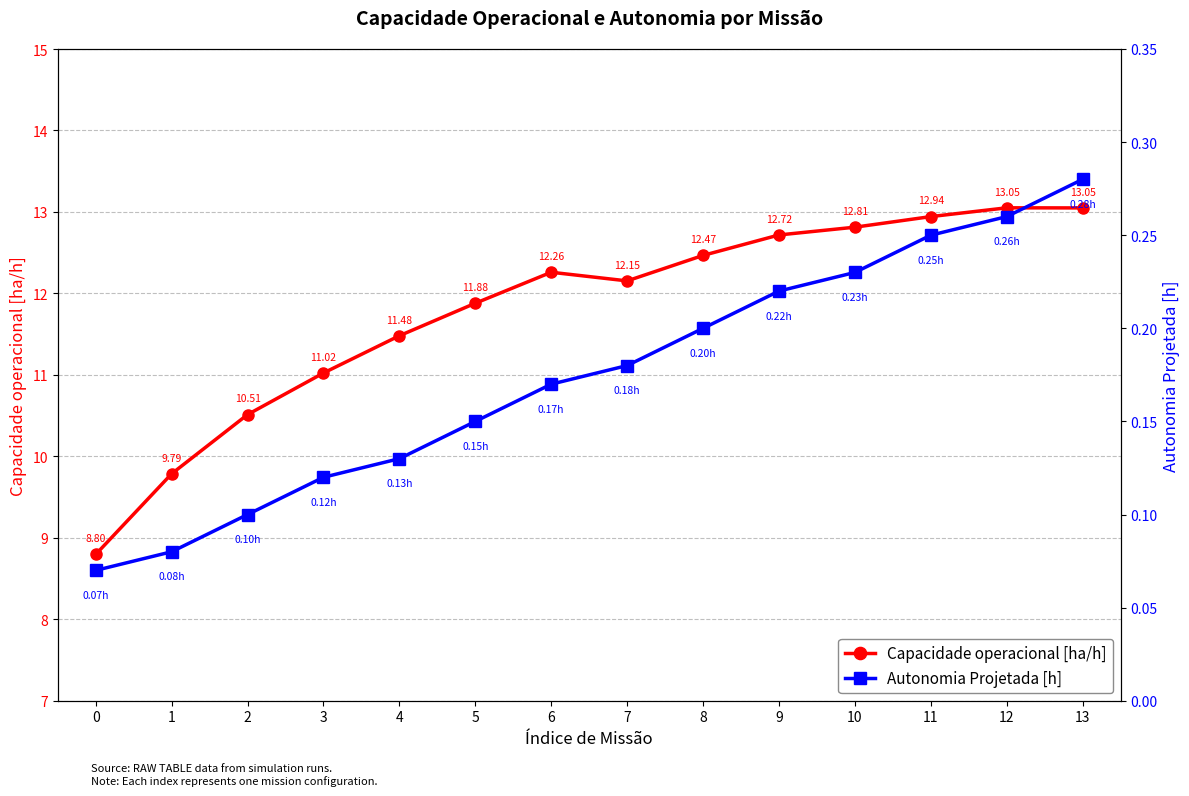

What is the value of the Capacidade operacional [ha/h] point at the 3rd from the left?

10.5